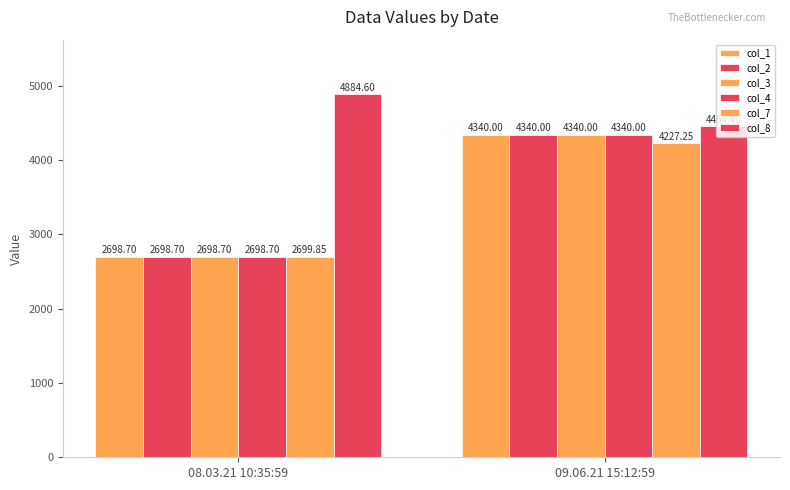

Rank the series at 09.06.21 15:12:59 from lowest to highest value.

col_7, col_1, col_2, col_3, col_4, col_8